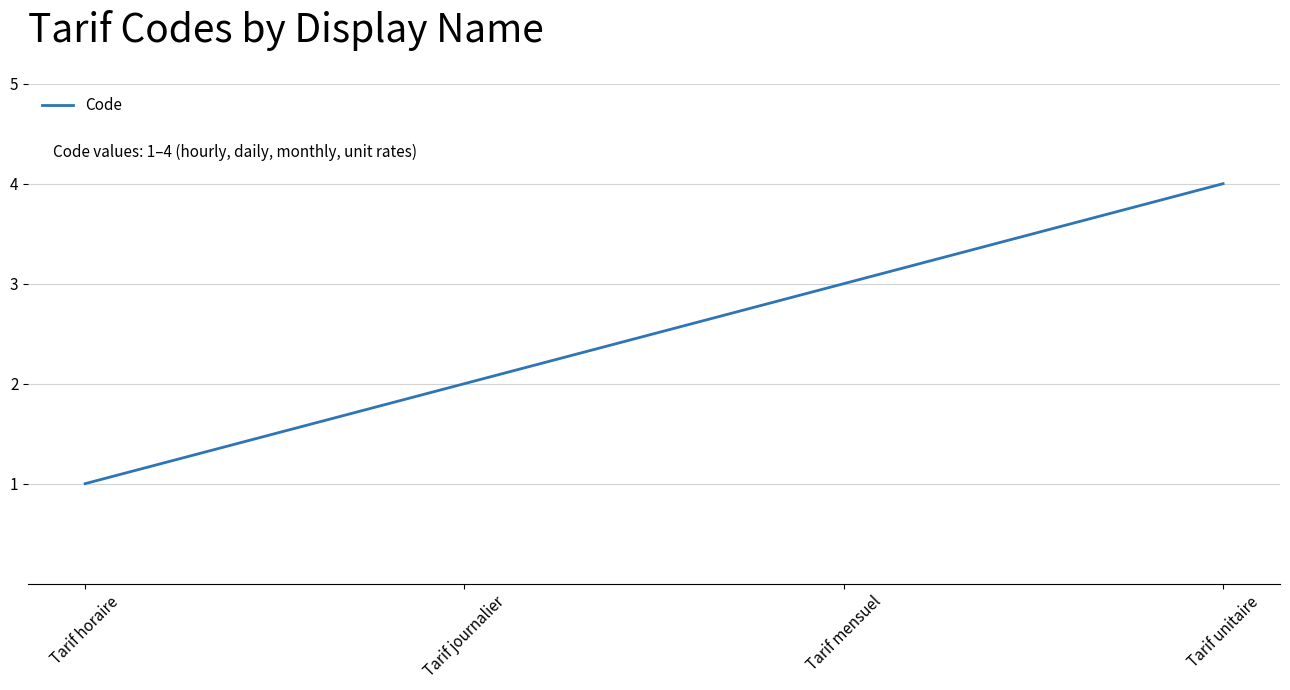

The value at Tarif journalier is 2. True or false?

True